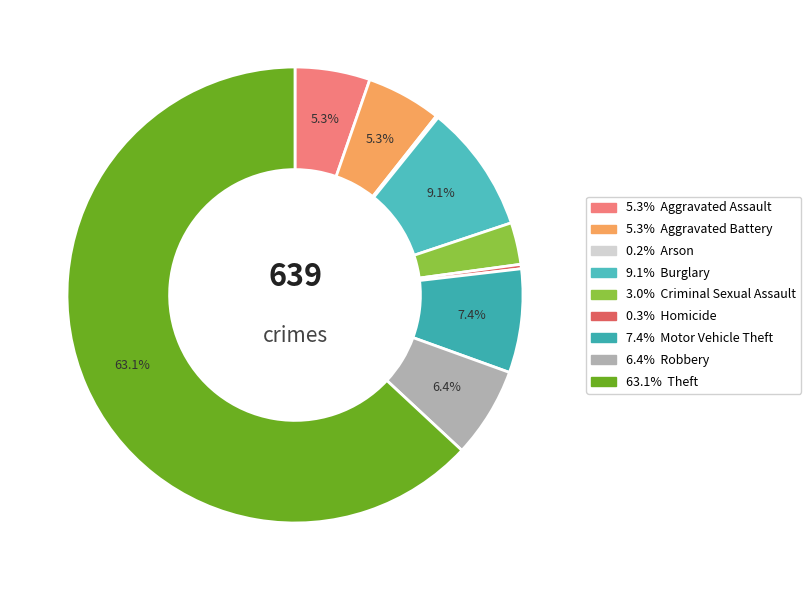

To the nearest percent, what is the difference between the largest and smallest slice percentages?

63%